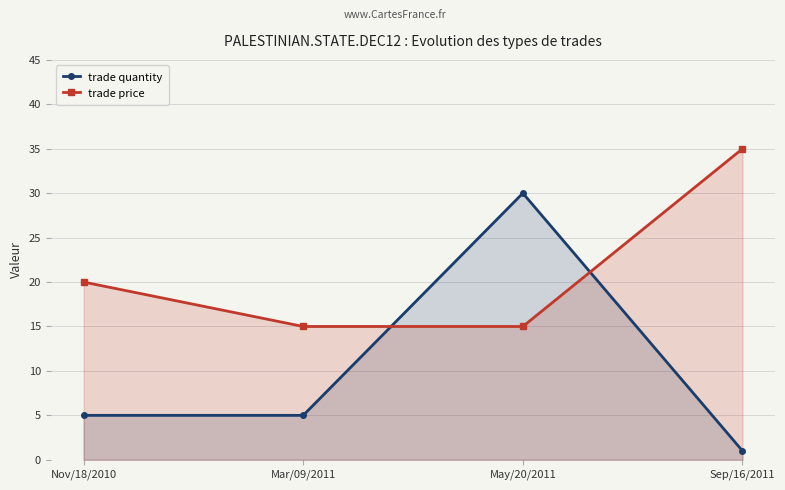

Count the number of data series in this chart.

2